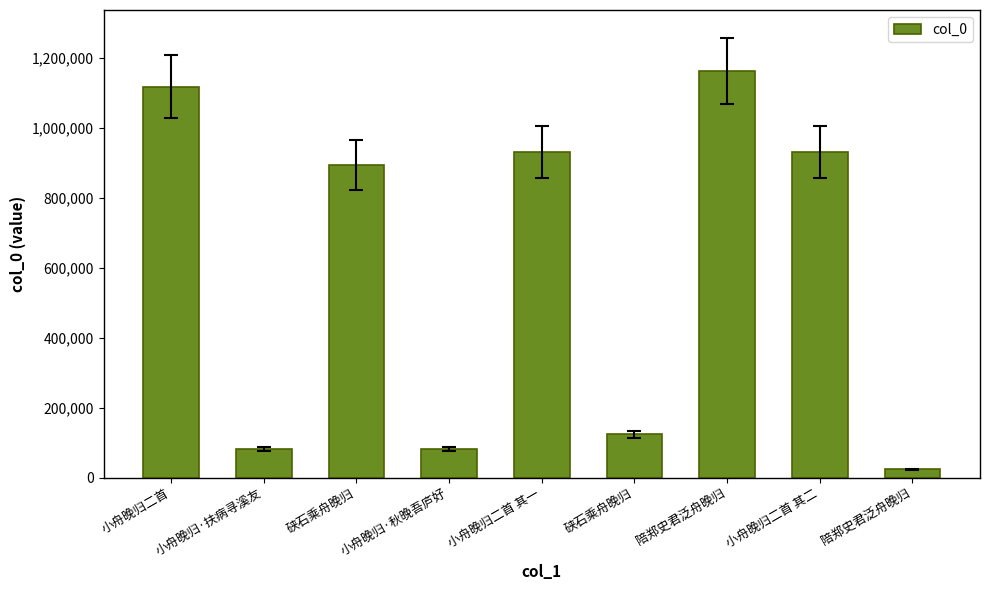

Are the bars horizontal?

No